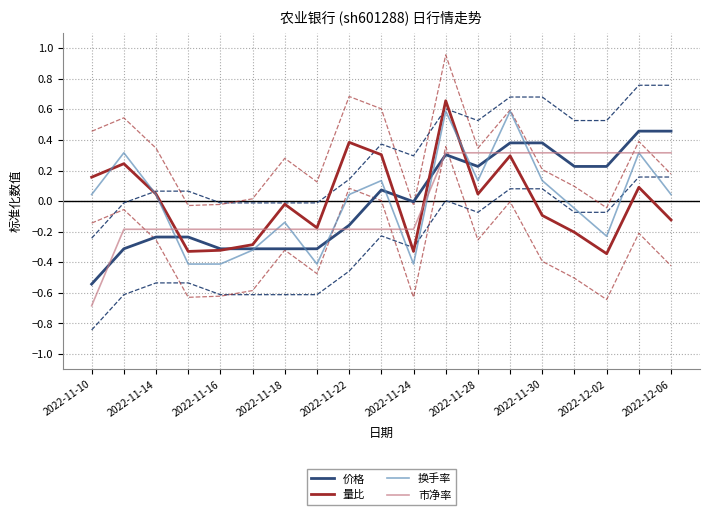

What is the lowest value of the 换手率 series?

-0.4